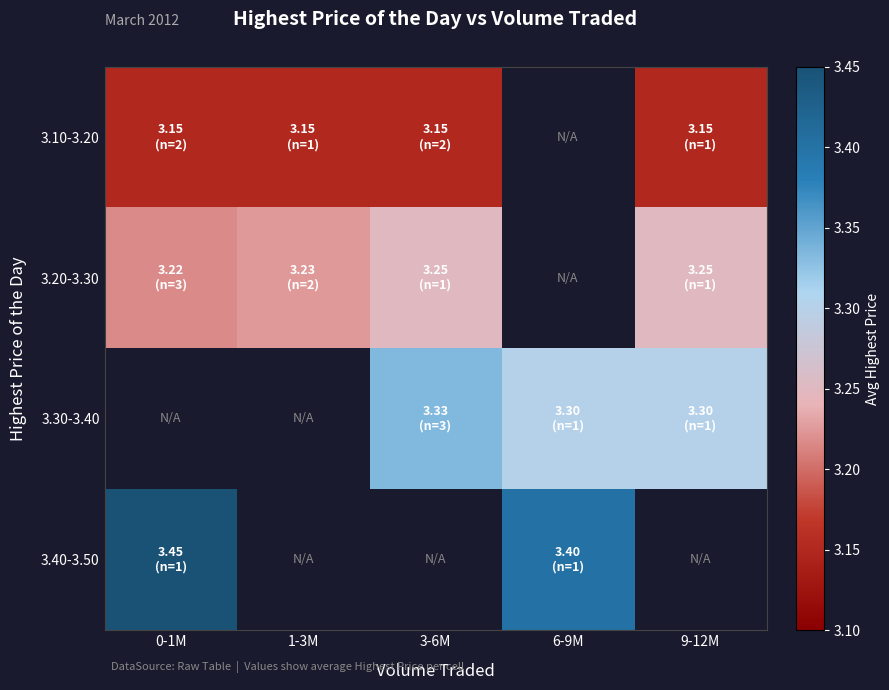

How many values in the 3.10-3.20 series exceed 3?

4